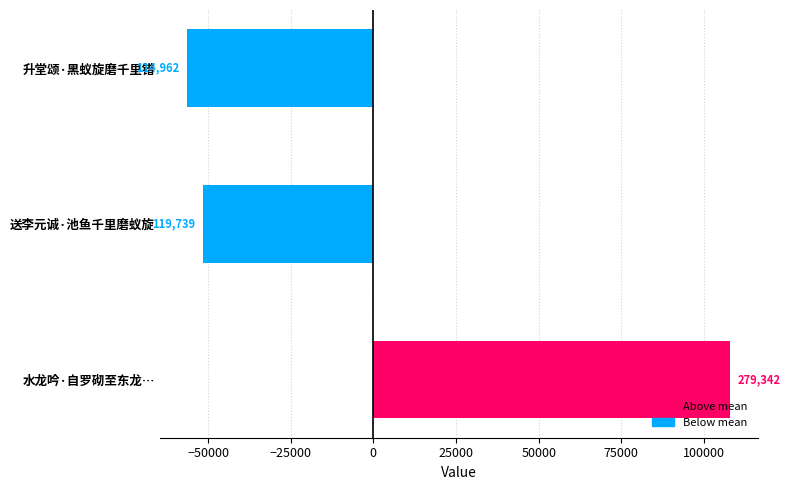

Are the bars horizontal?

Yes